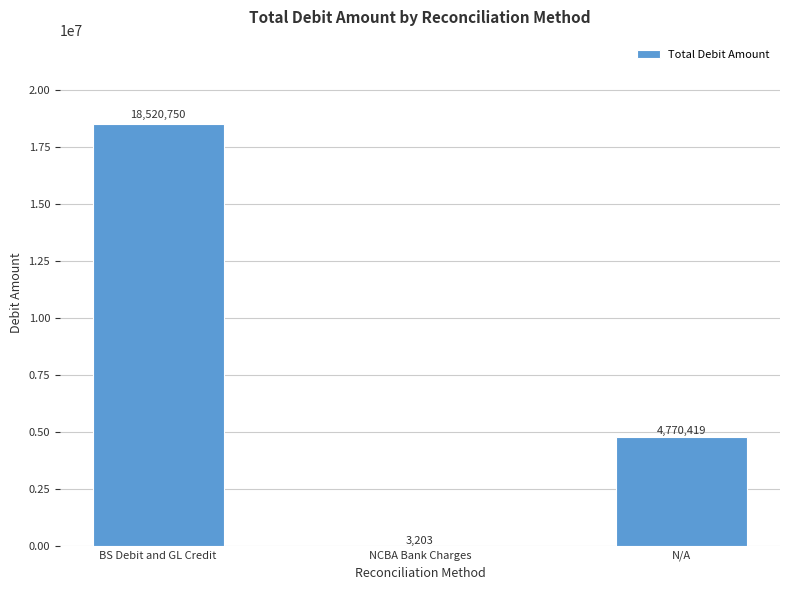

What is the difference between the values at N/A and BS Debit and GL Credit?

13750331.0